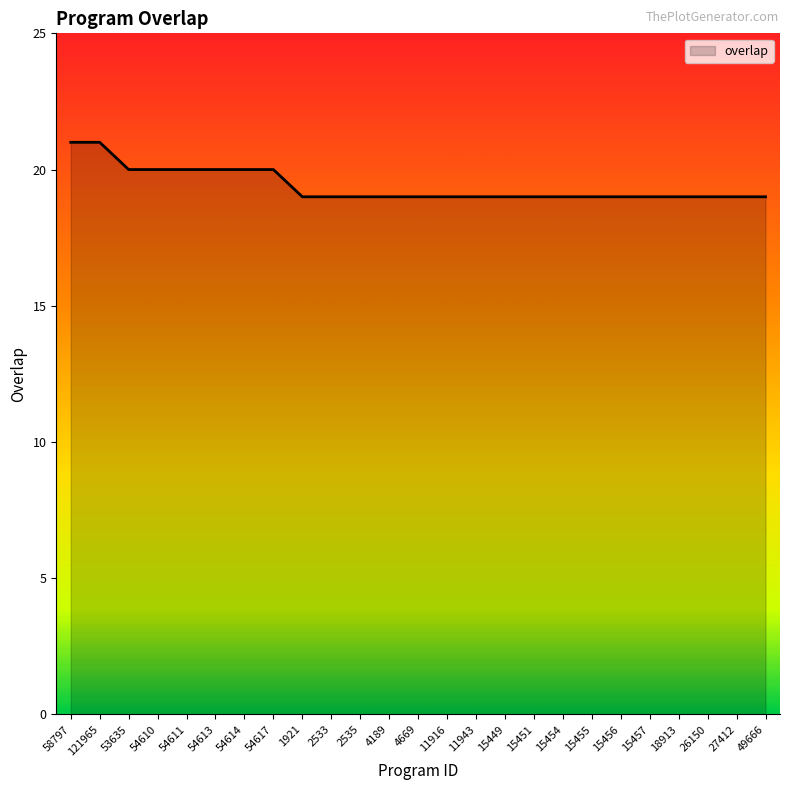

How many lines are shown in the chart?

1